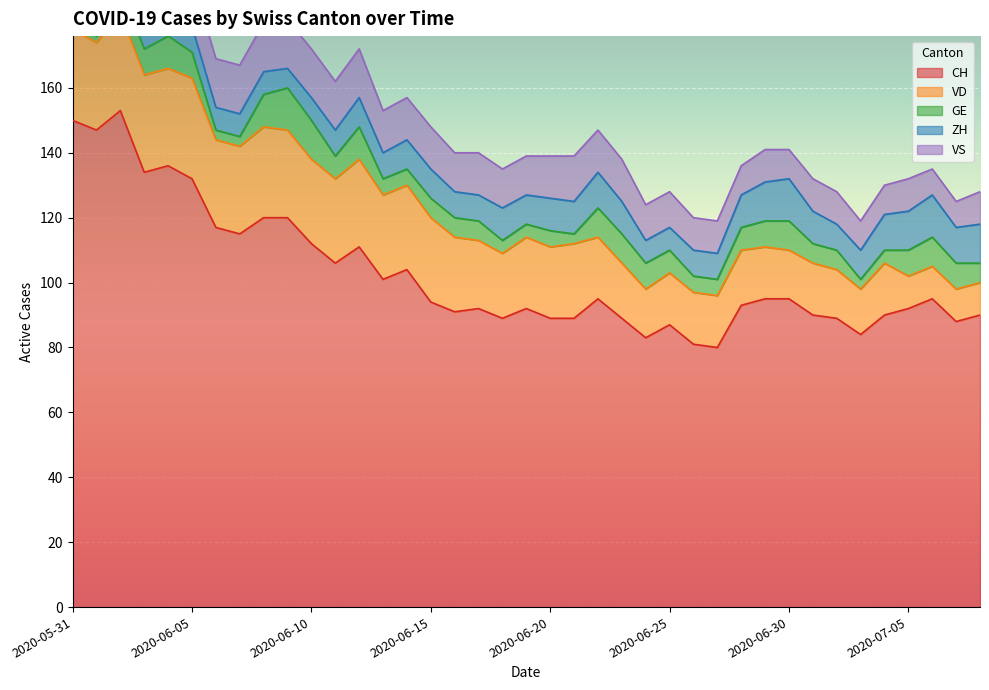

What is the total value across all series at 2020-06-22?

147